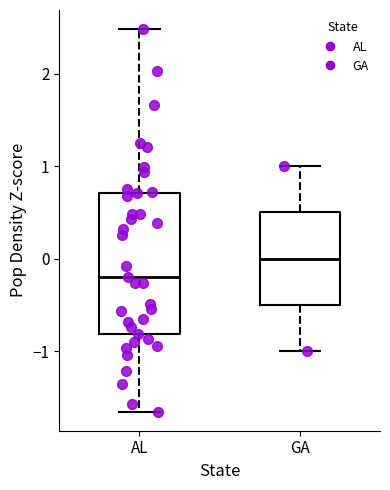

Which box's median line is the lowest?

AL